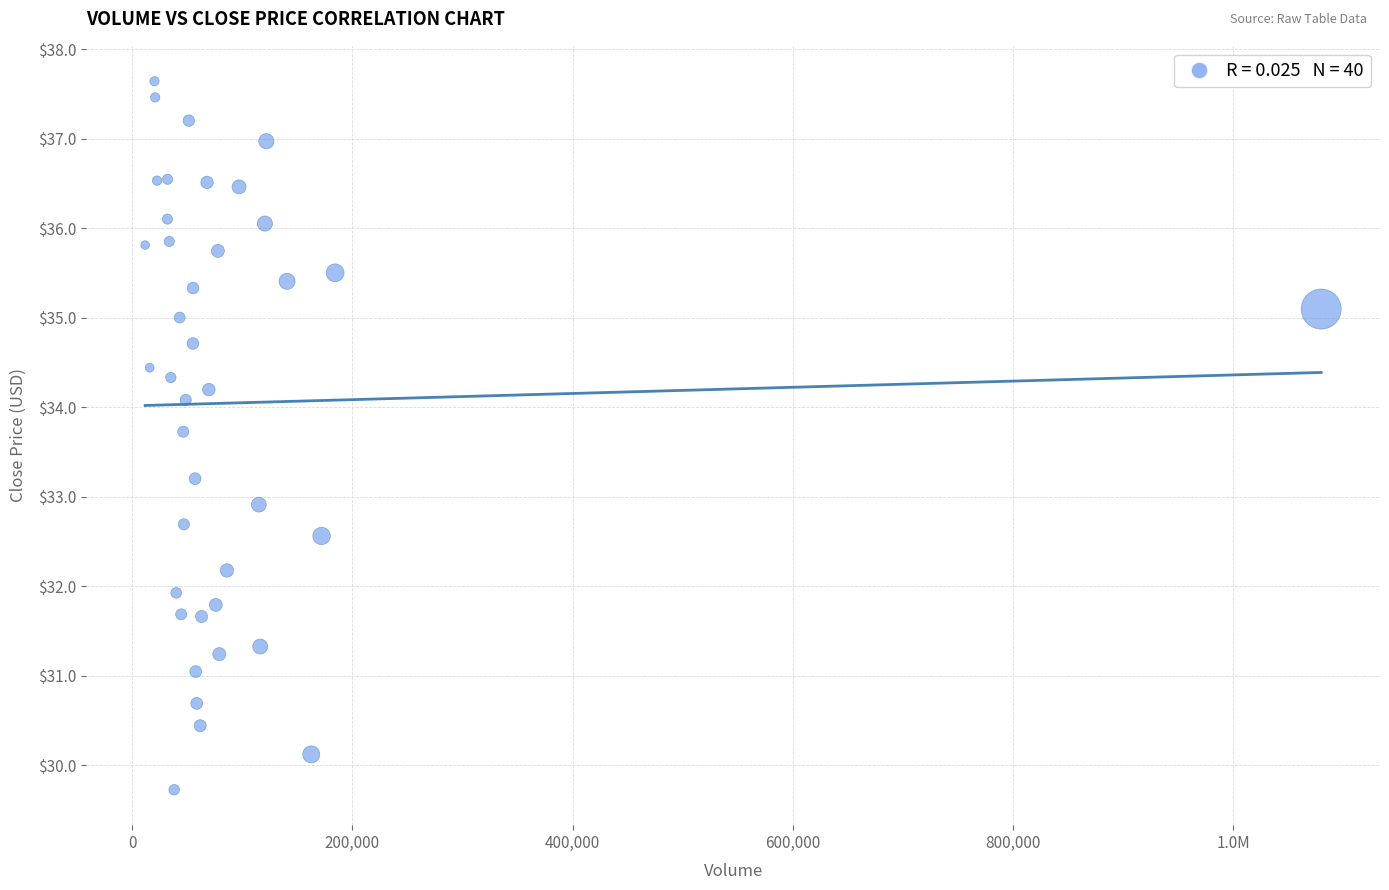

What Y value in the scatter plot is closest to 33?

32.9